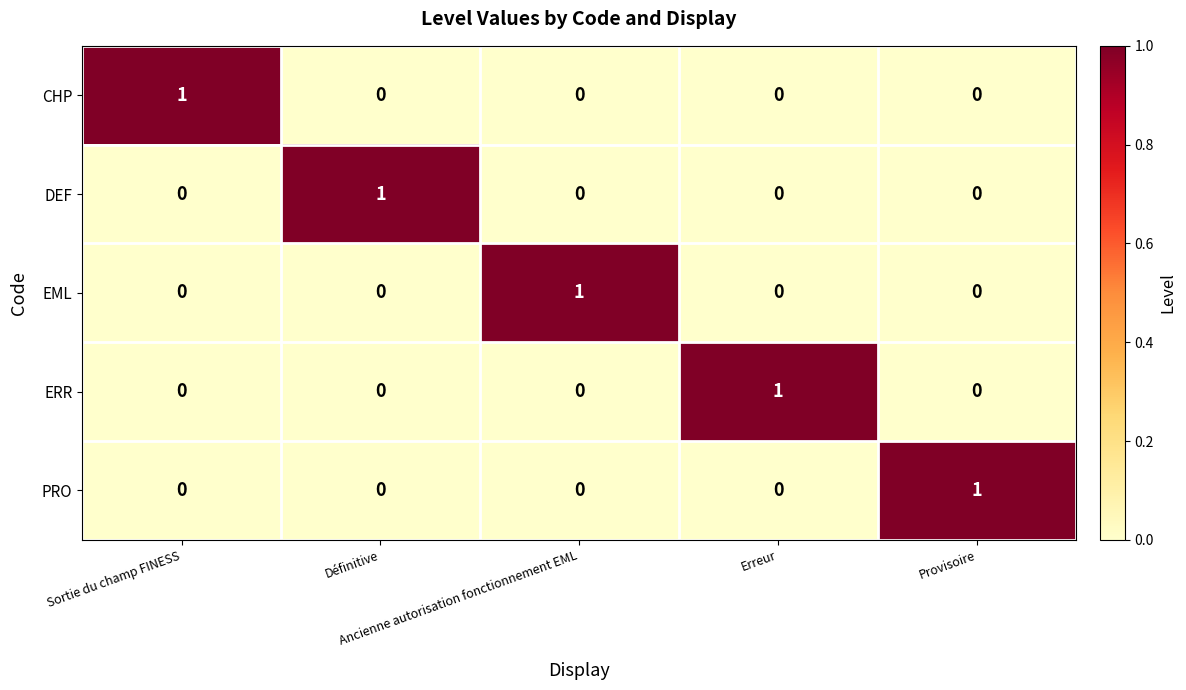

At how many categories does at least one series exceed 0?

5